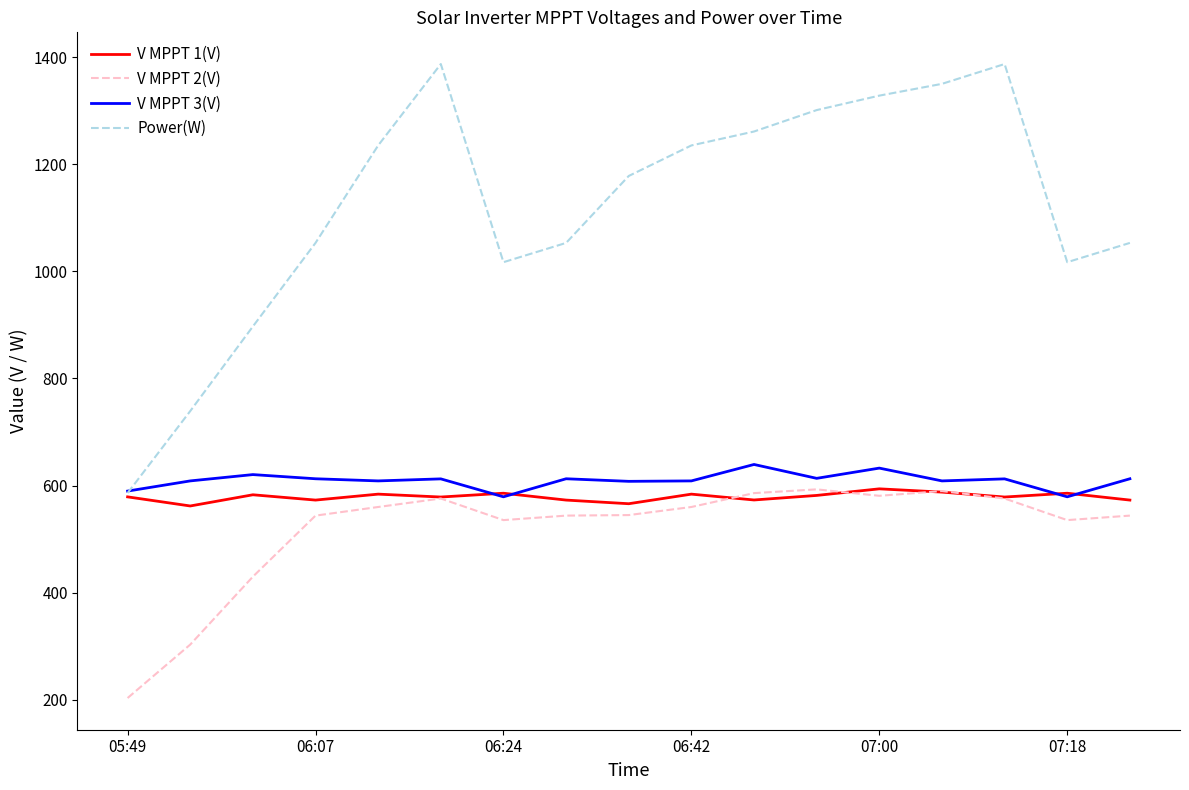

Which series has the largest range (max minus min)?

Power(W)